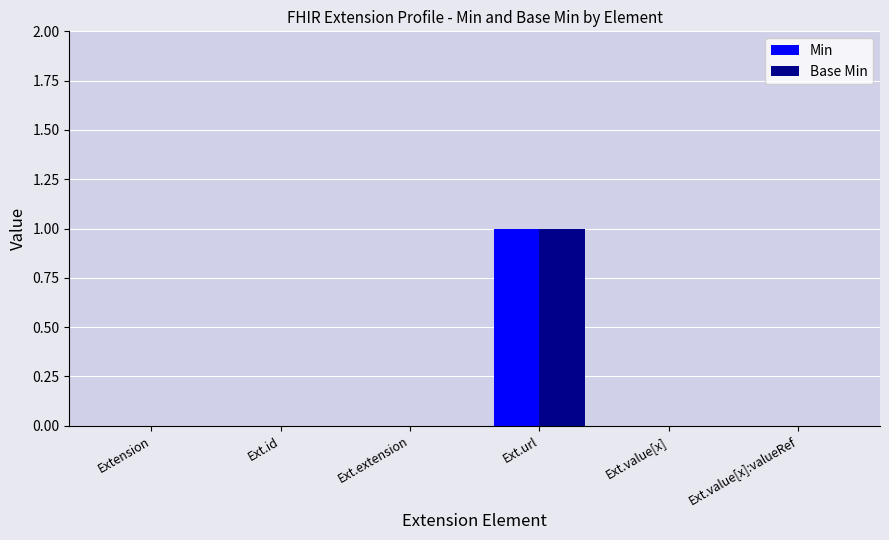

How many groups of bars are there?

6